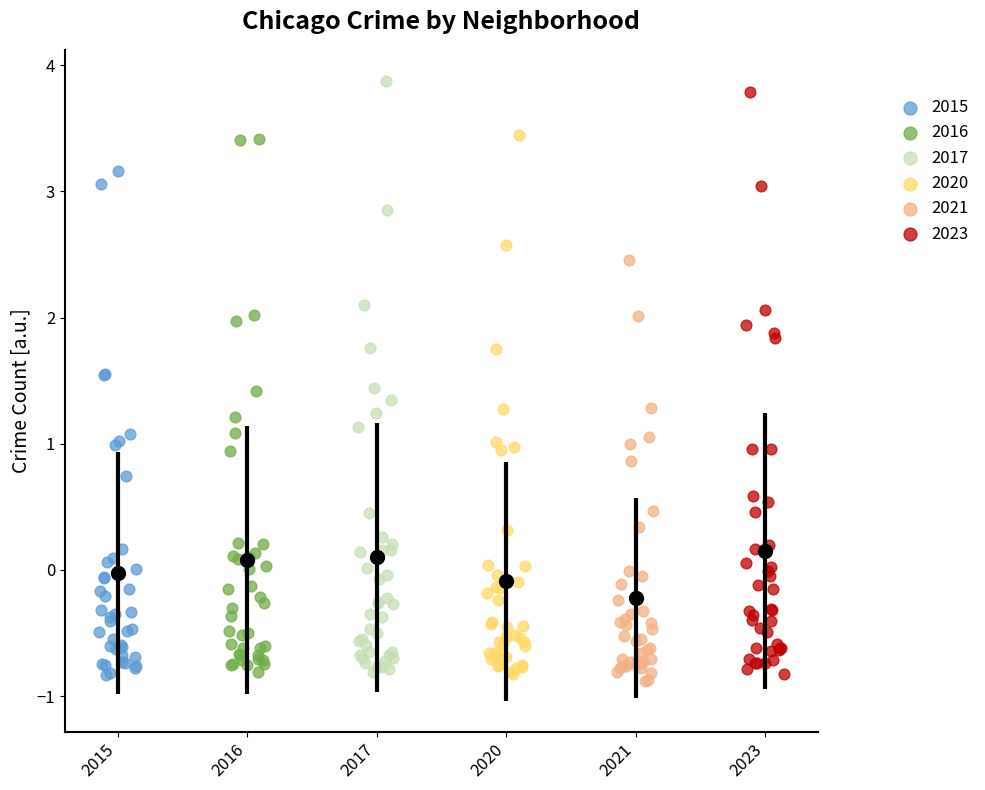

Which series contains the highest Y value?

2017